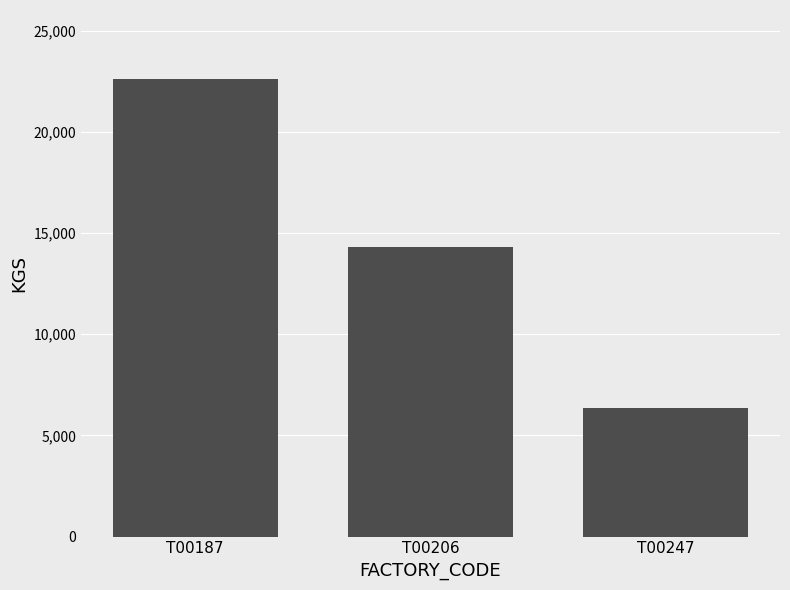

Which category has the lowest value across all series?

T00247